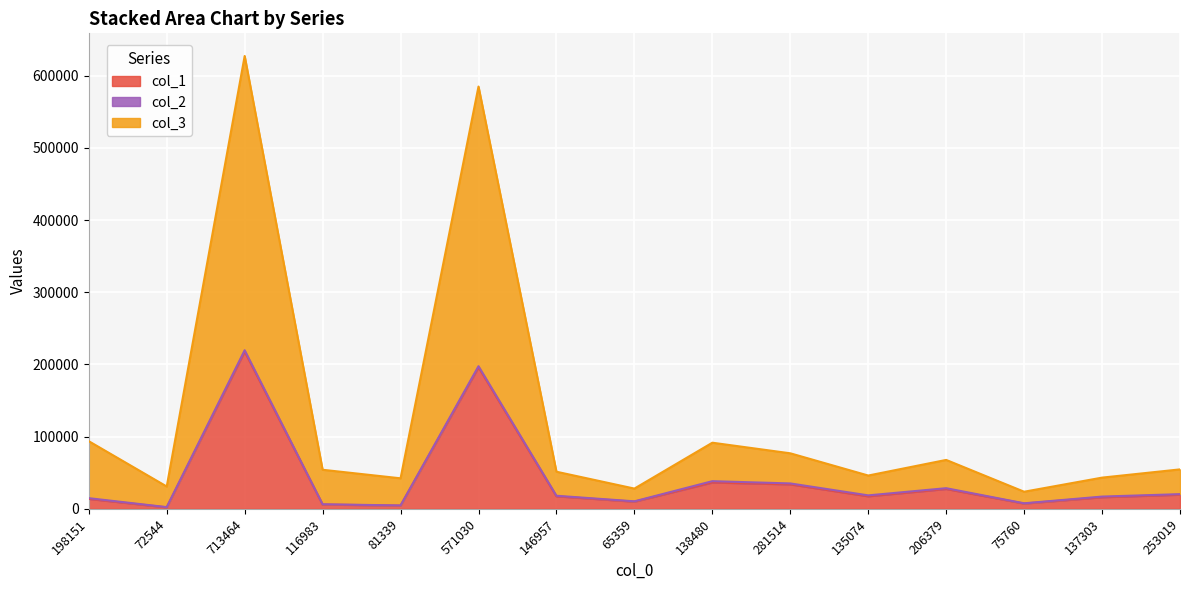

At which category is the sum across all series the highest?

713464